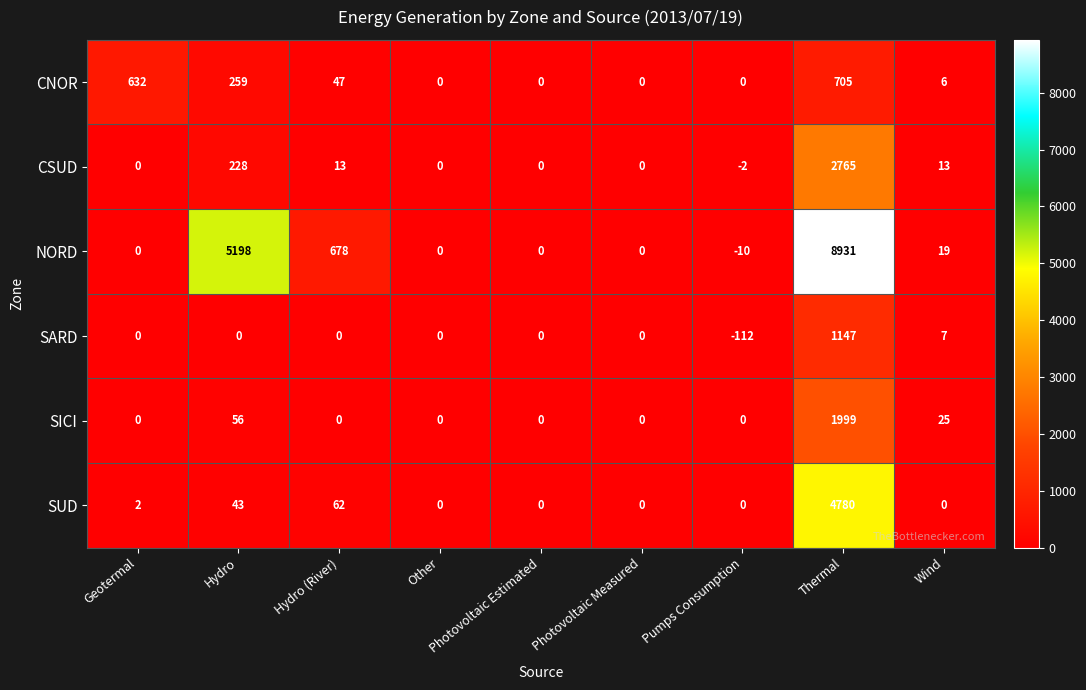

Where is SARD nearest to the value 517?

Wind